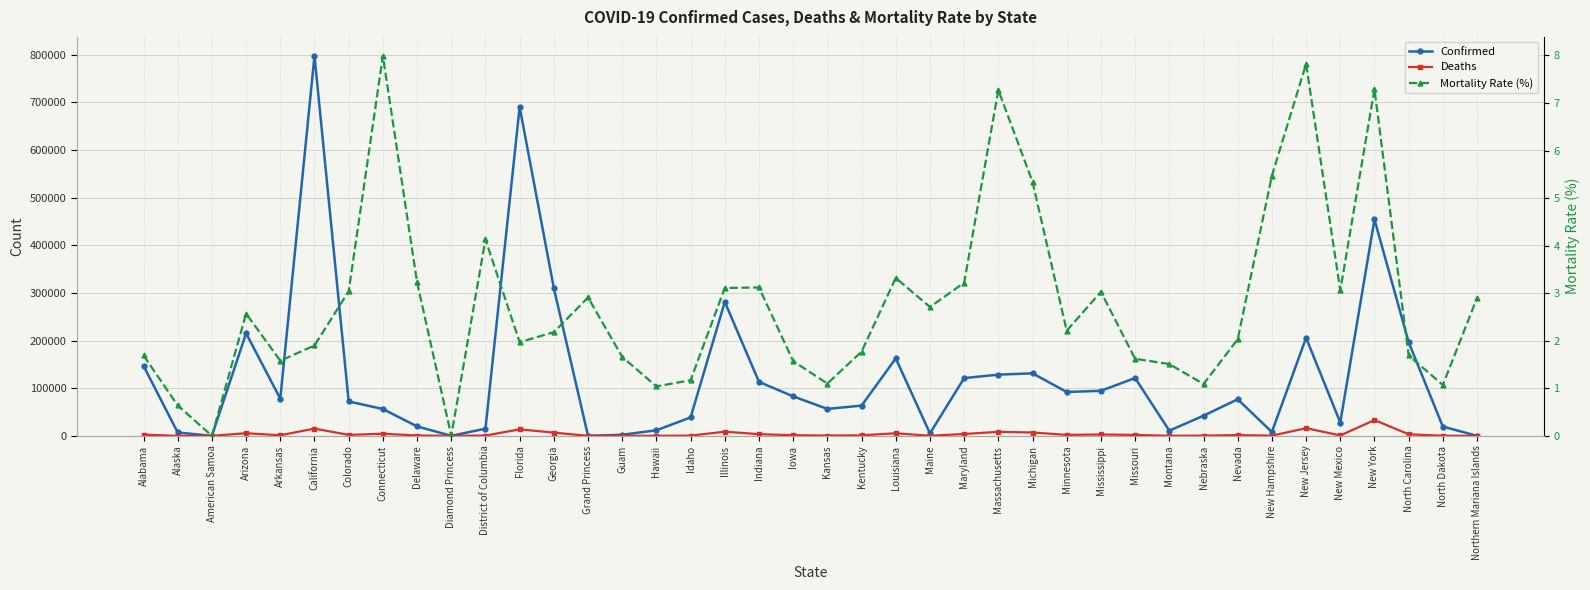

Between which two adjacent categories do Mortality Rate (%) and Deaths first intersect?

North Dakota and Northern Mariana Islands